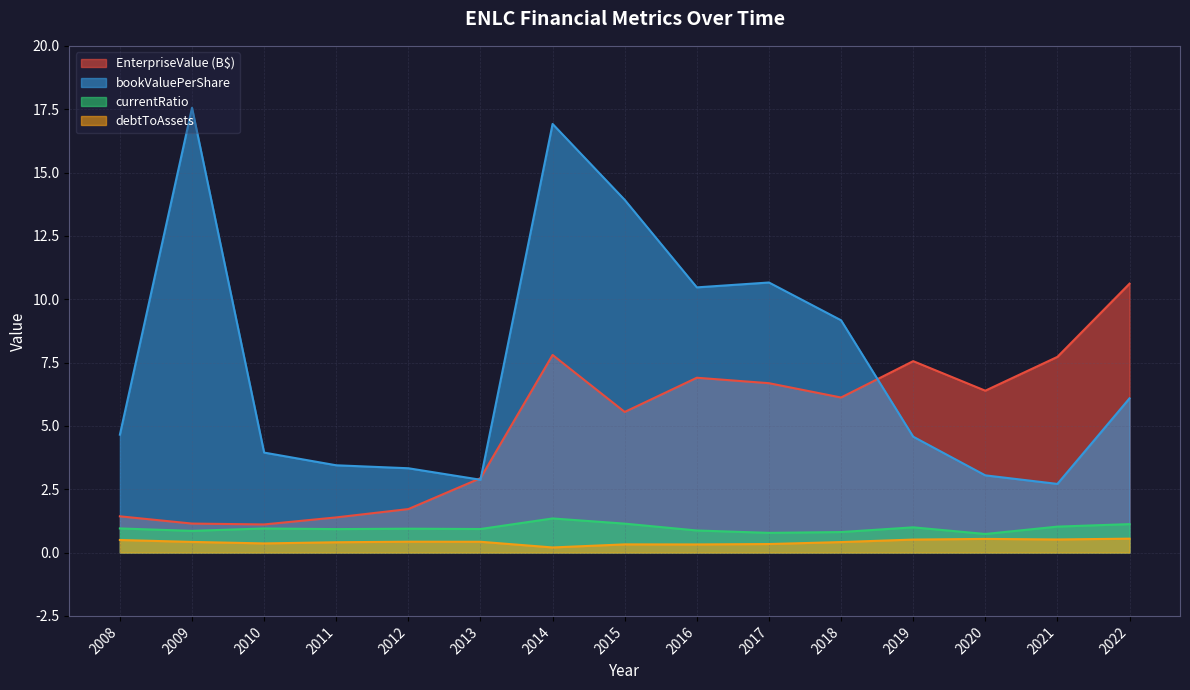

The value of currentRatio at 2015 is 0.8. True or false?

False